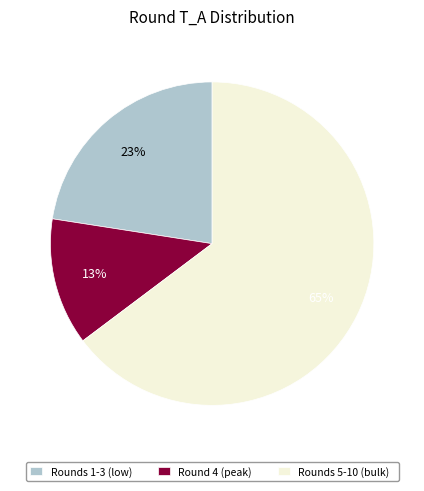

What percentage is the Round 4 (peak) slice, to the nearest percent?

13%